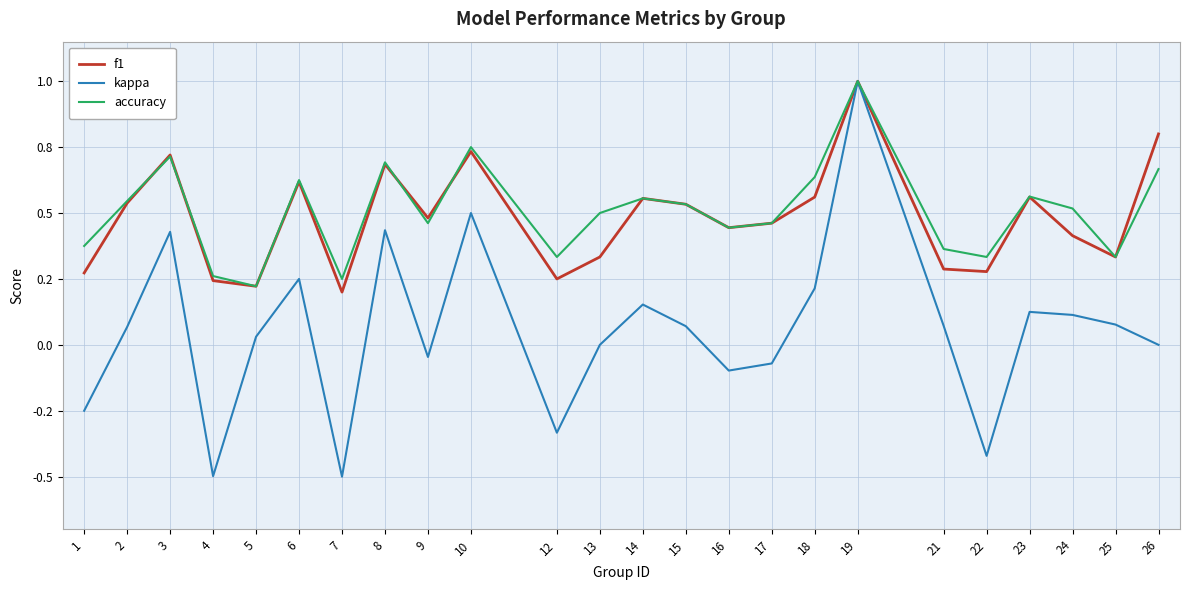

What are all the series names shown in the legend?

f1, kappa, accuracy